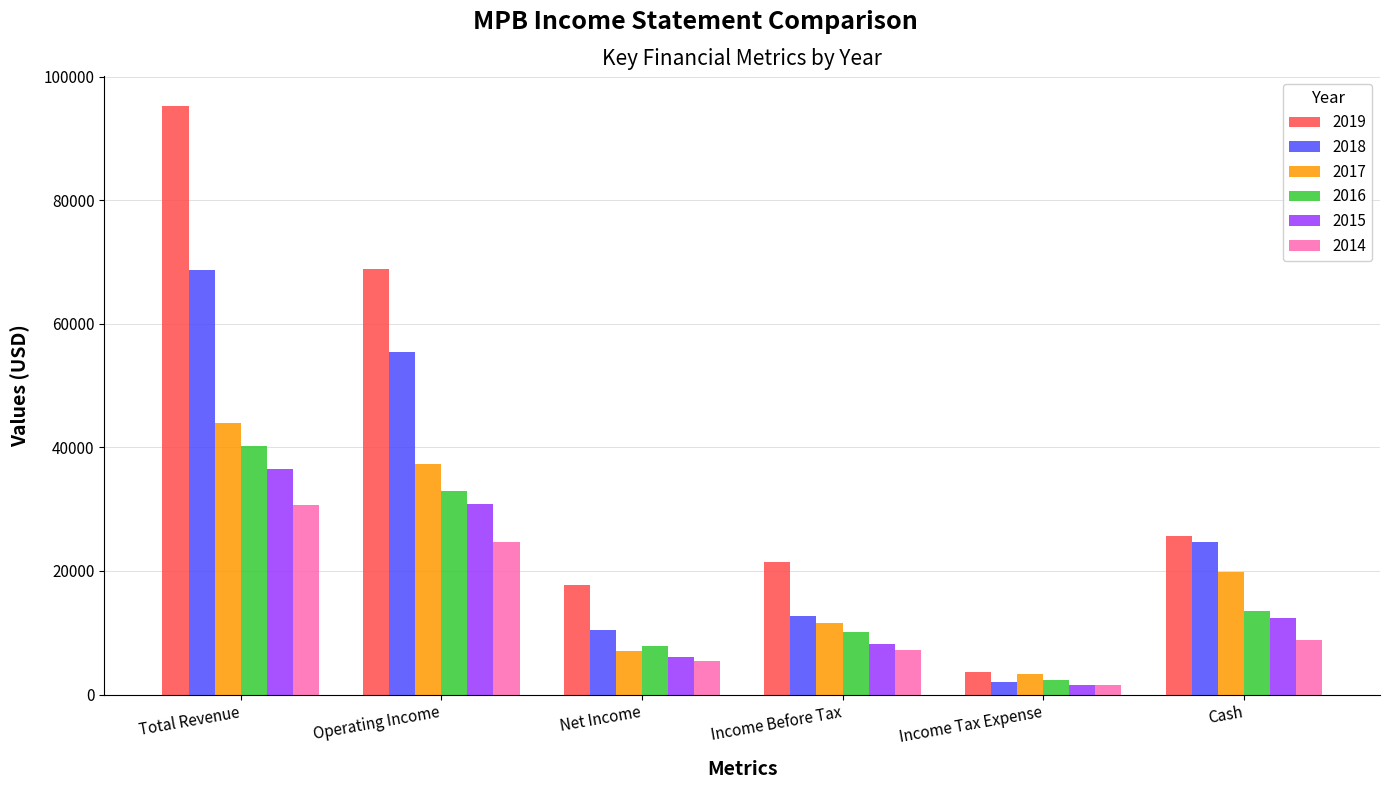

What is the greatest value displayed?

95300